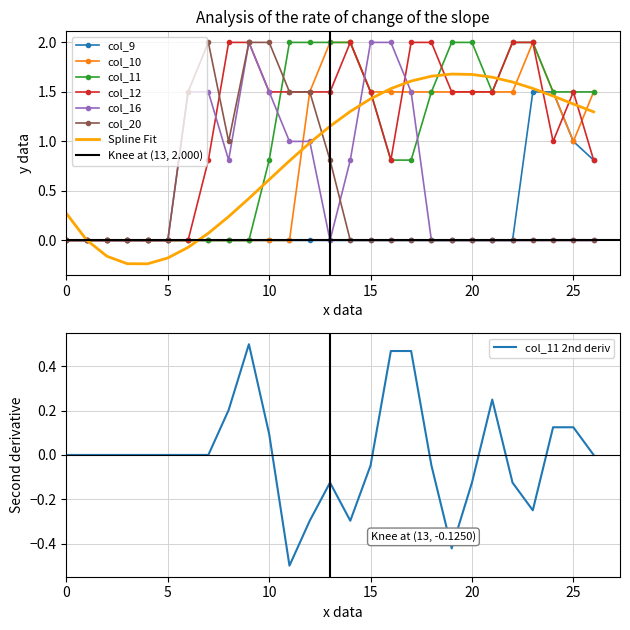

How many lines are shown in the chart?

6